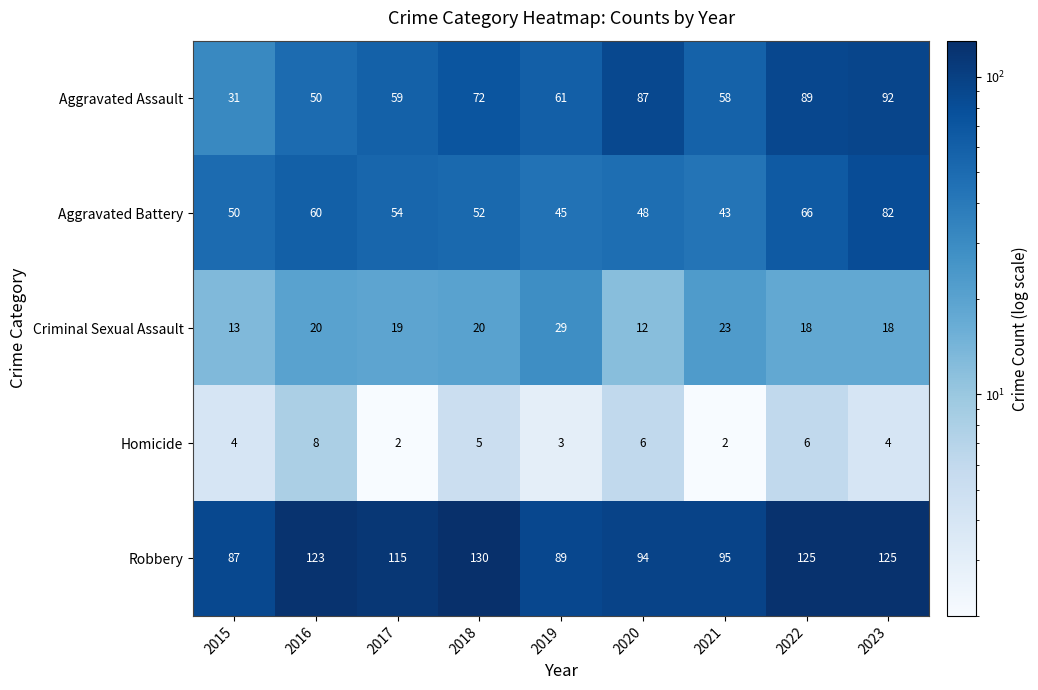

What is the sum of all Aggravated Battery values?

500